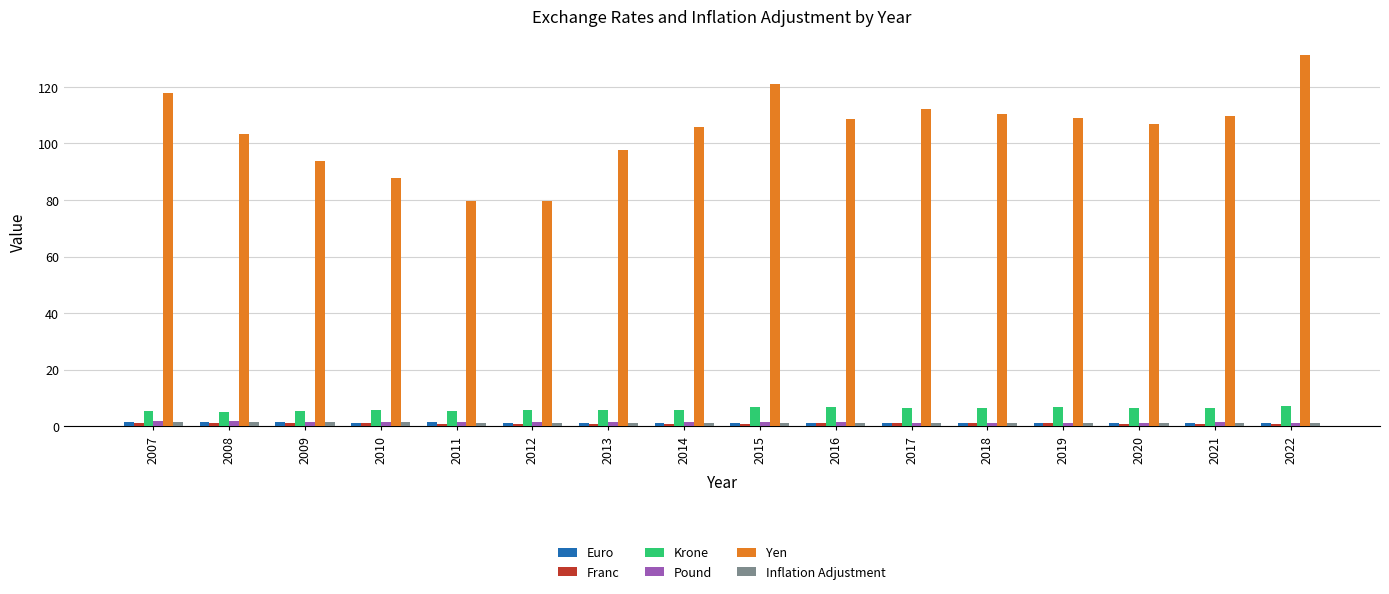

How many bars are there in total?

96